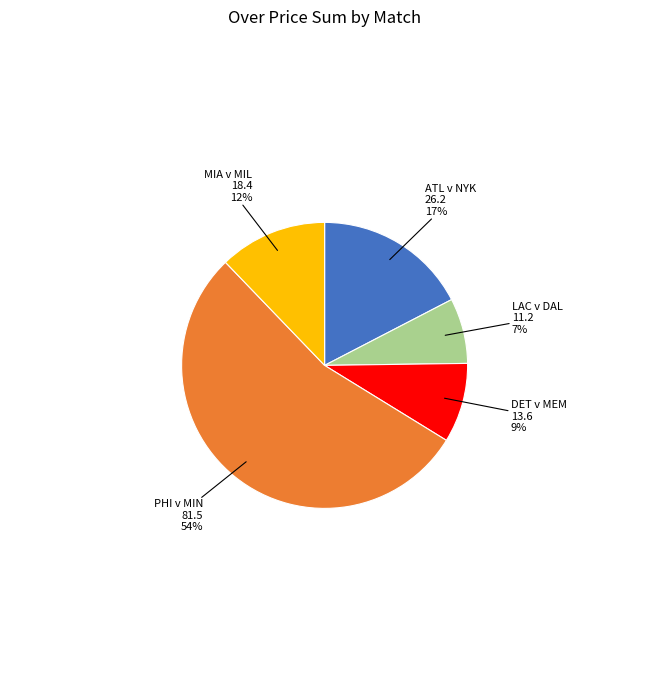

Is there a majority slice in this chart?

Yes